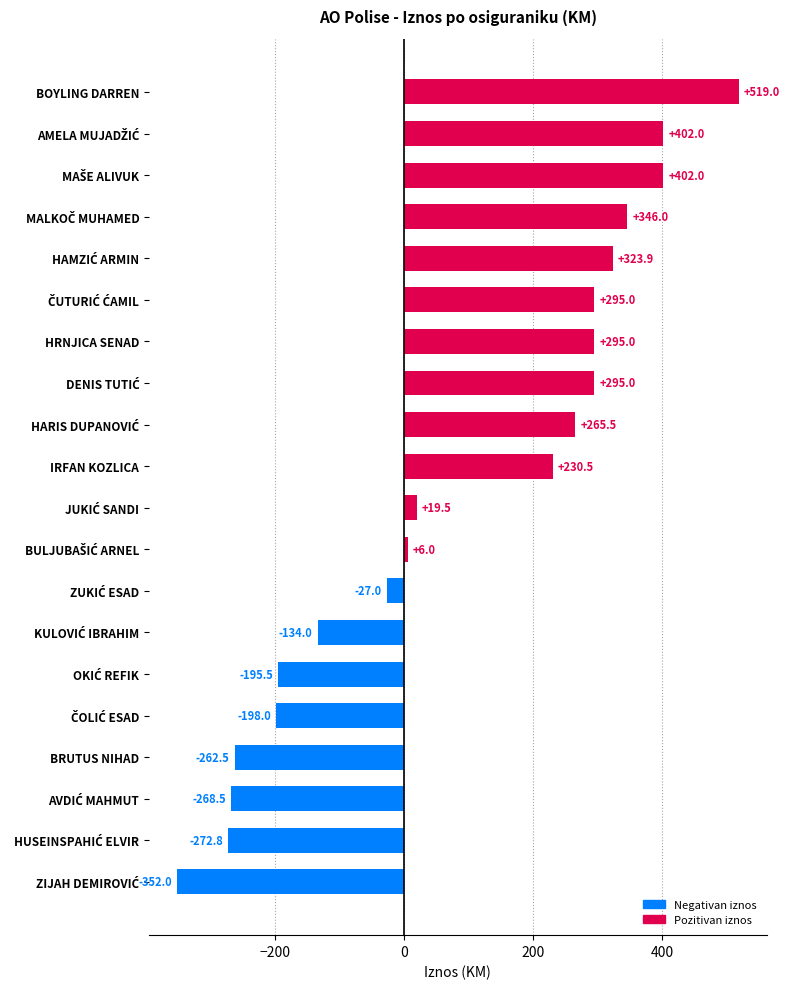

What is the difference between the second highest and second lowest values?

674.8